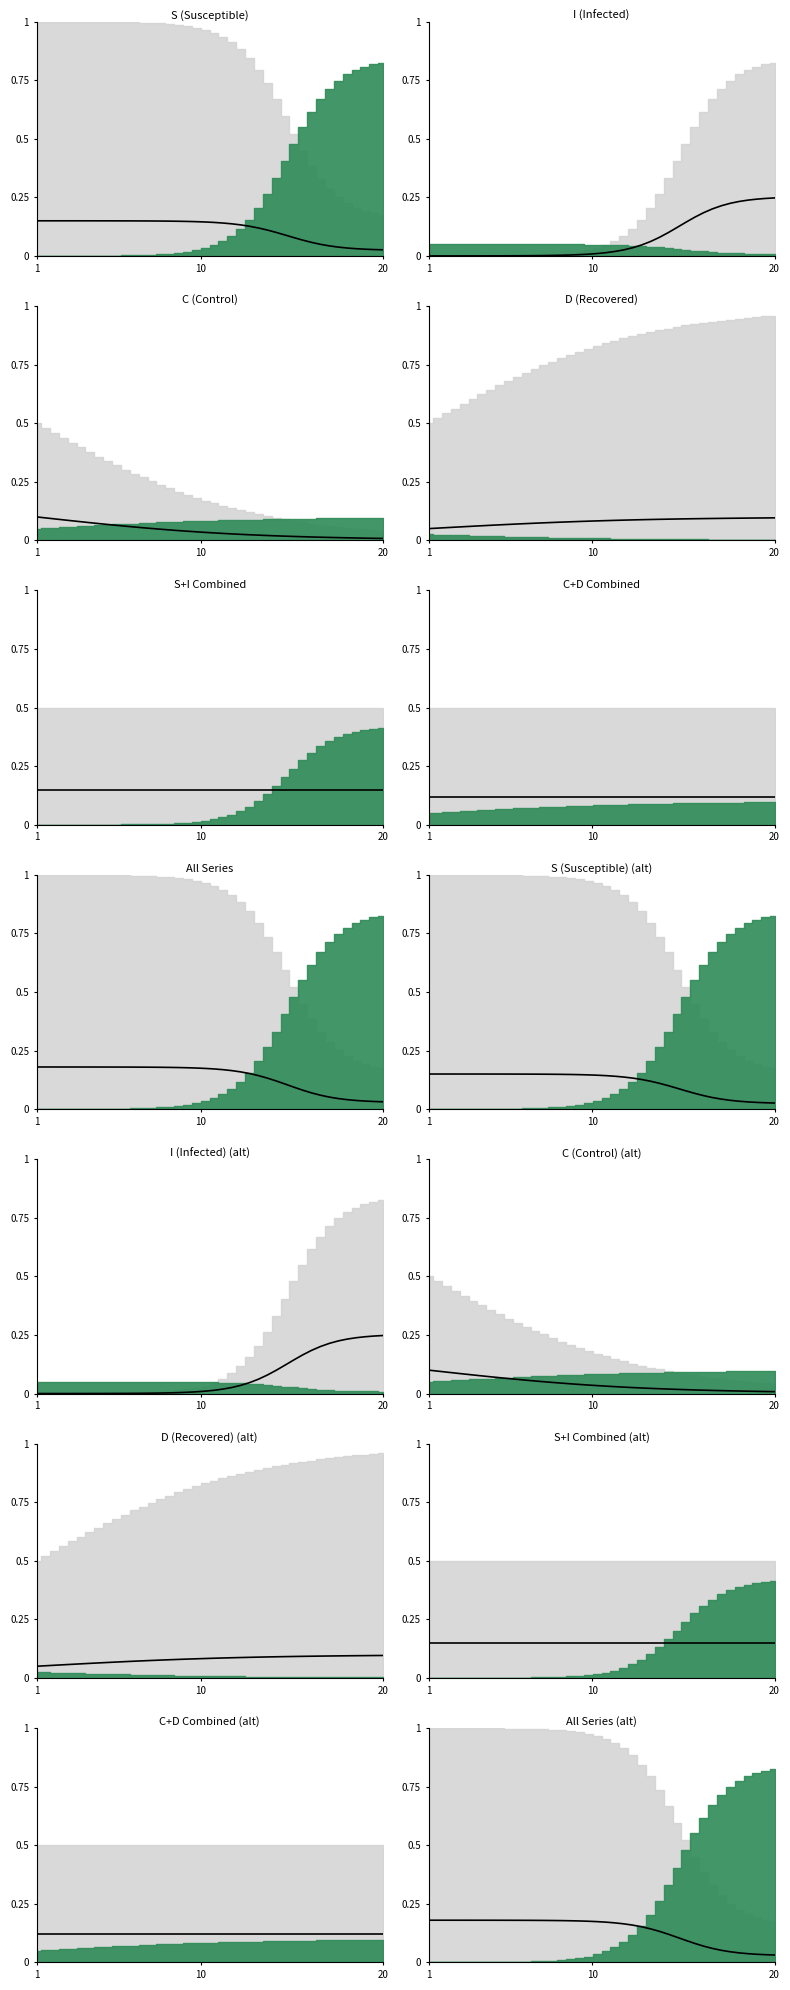

True or false: the data has more than 2 interior local peaks.

False